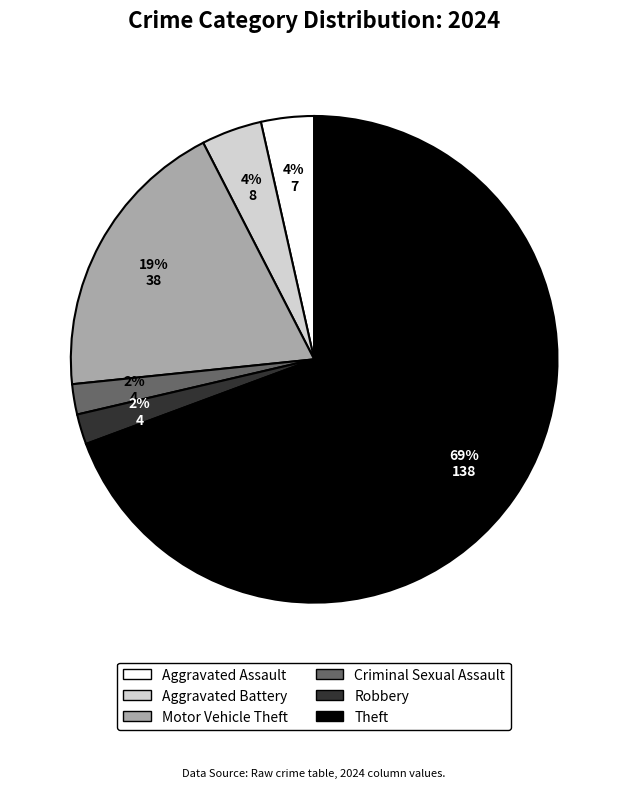

True or false: Aggravated Assault accounts for 4% of the total.

True